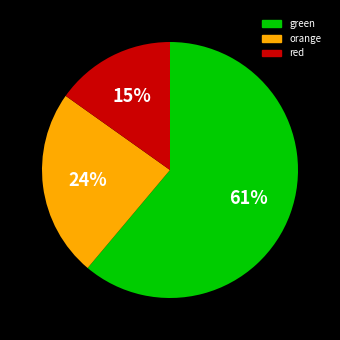

How many slices are in this pie chart?

3